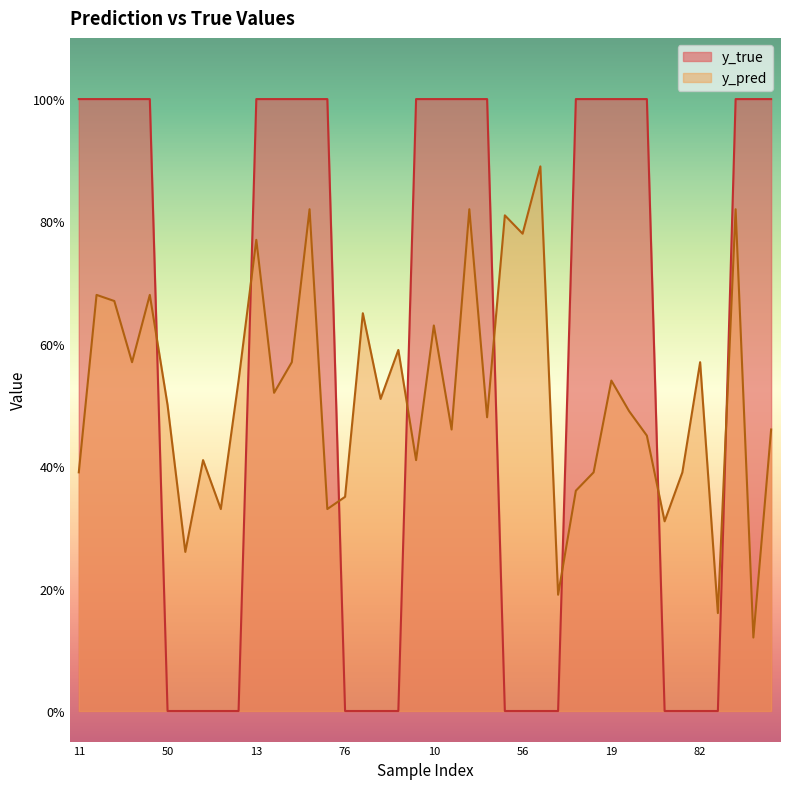

What is the spread (max minus min) of values at 74?

0.2